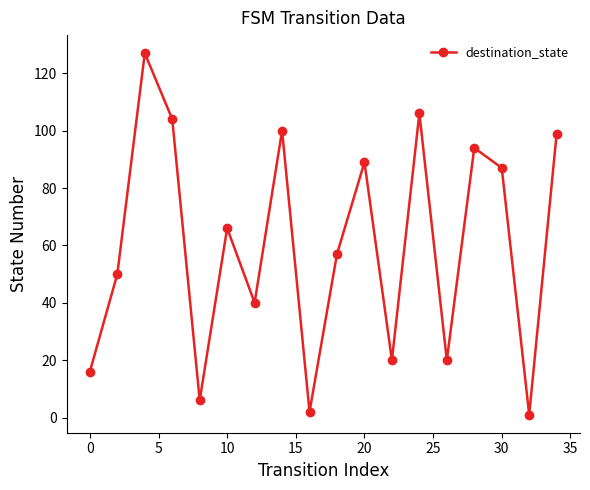

How many interior local peaks (higher than both neighbors) does the data have?

6